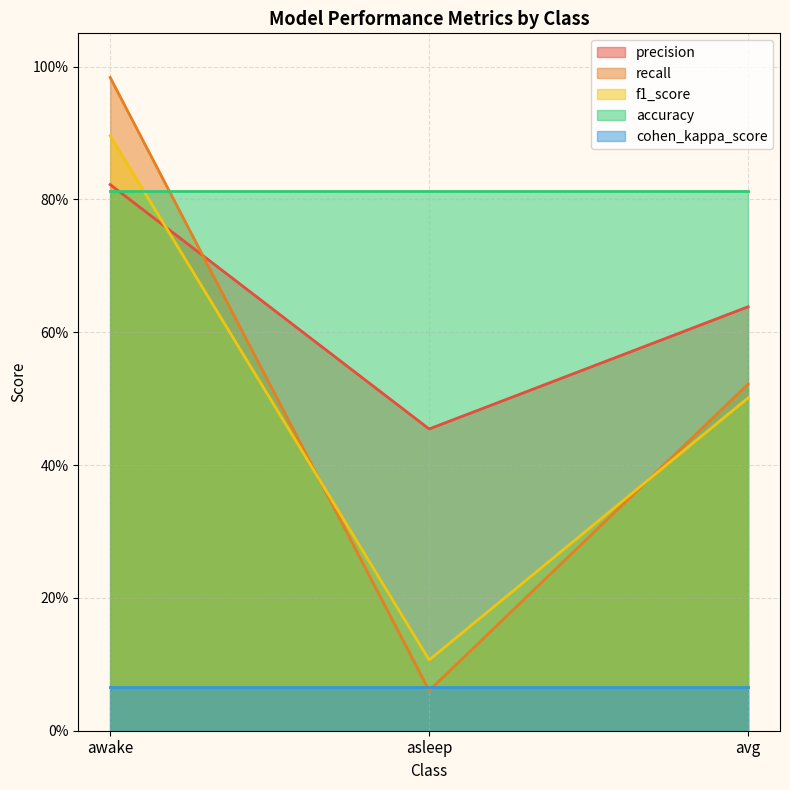

Rank the series at awake from highest to lowest value.

recall, f1_score, precision, accuracy, cohen_kappa_score